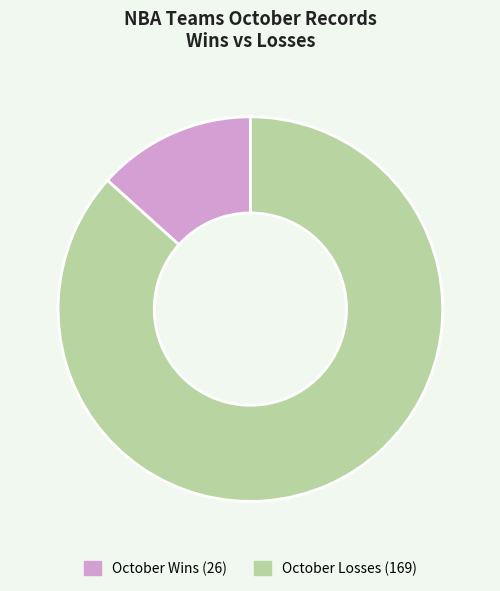

Is there any slice that represents more than half of the pie?

Yes